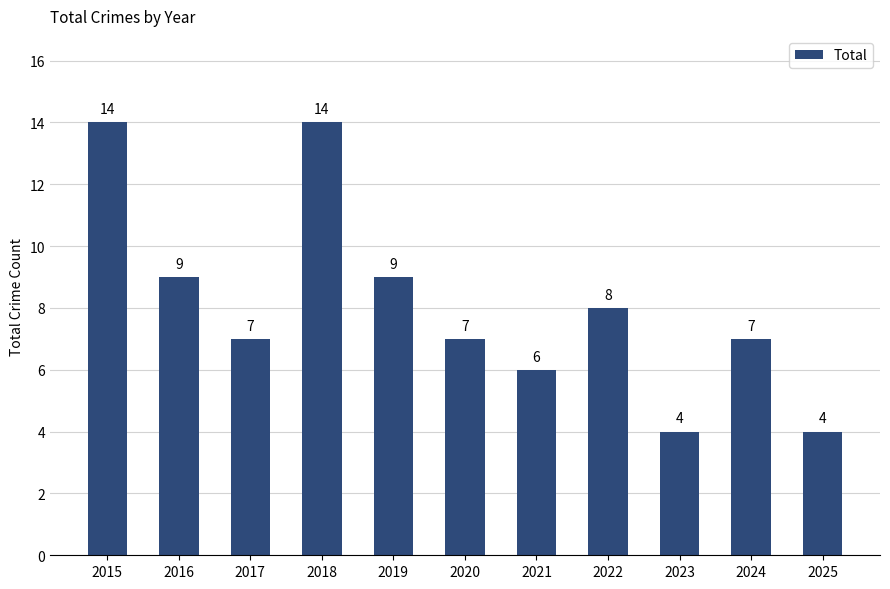

Count the values in the range 6 to 9.

7